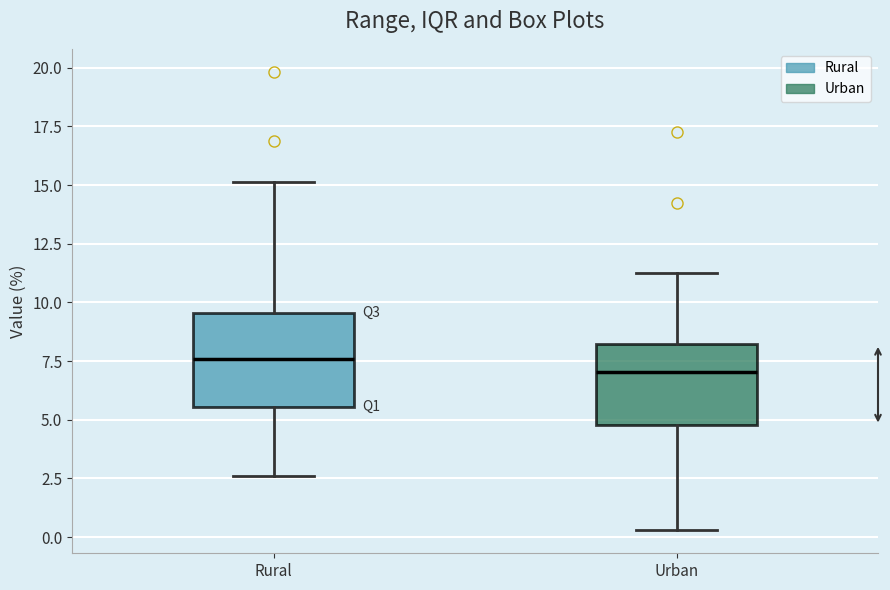

Reading left to right, transcribe this box plot: for each box, give where its median line is, the range the box spans, and where its two whiskers end, as read against the y-axis. The values are not printed on the chart, so give them approximately, as read against the axis.

Rural: median 7.5, box 5.5 to 9.5, whiskers 2.5 to 15.0
Urban: median 7.0, box 5.0 to 8.0, whiskers 0.5 to 11.5